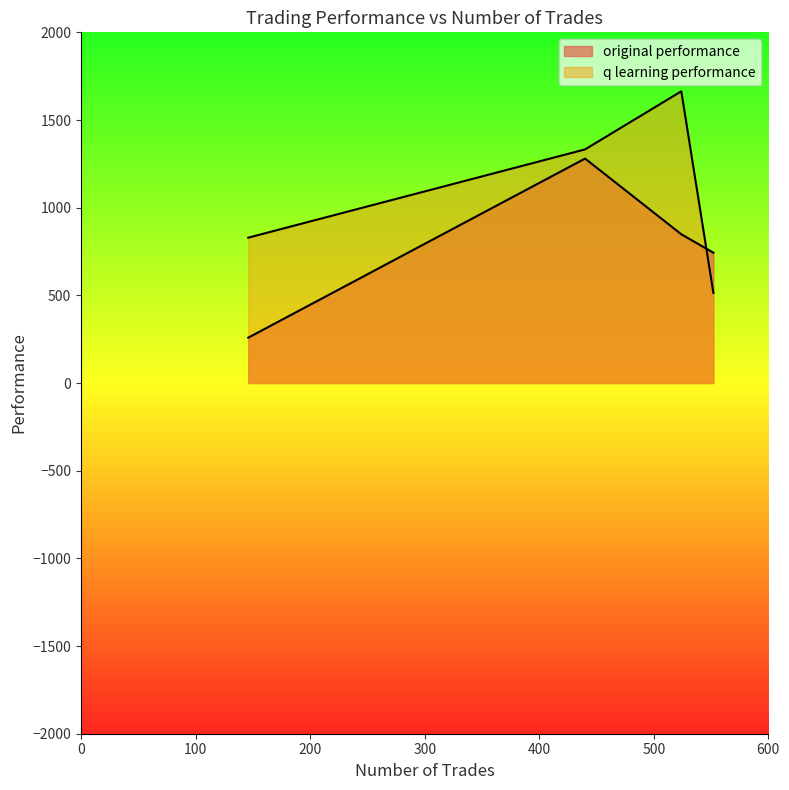

At which category does original performance reach its first local peak?

2